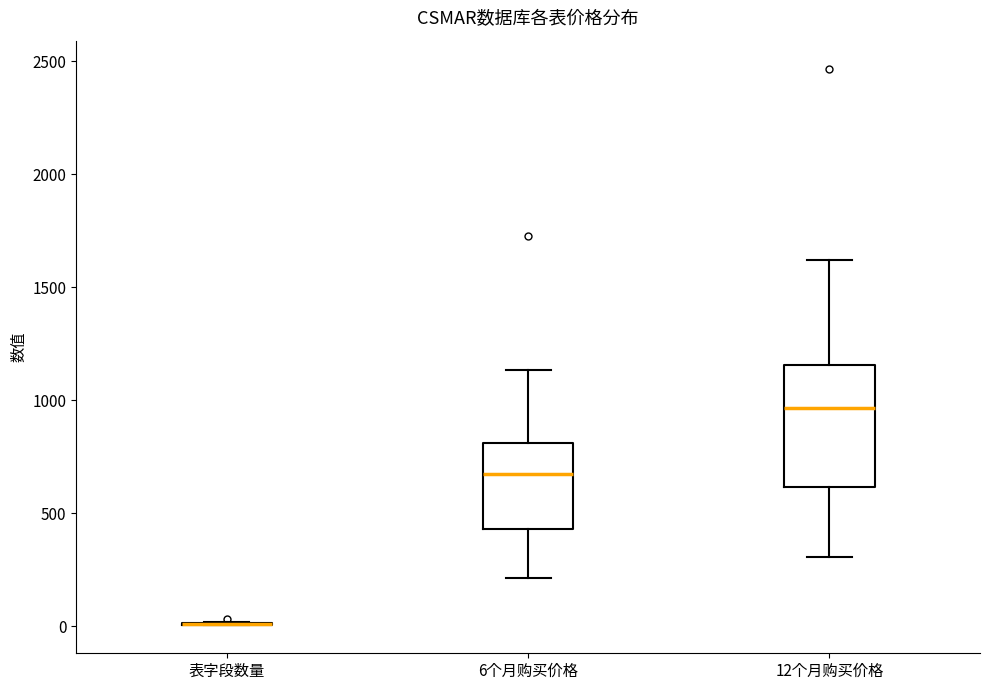

Reading left to right, read every box against the y-axis: the position of its median line, the range the box covers, and the ends of its whiskers. The values are not printed on the chart, so give them approximately, as read against the axis.

表字段数量: box collapsed to a line at 0, whiskers 0 to 0
6个月购买价格: median 700, box 450 to 800, whiskers 200 to 1150
12个月购买价格: median 950, box 600 to 1150, whiskers 300 to 1600